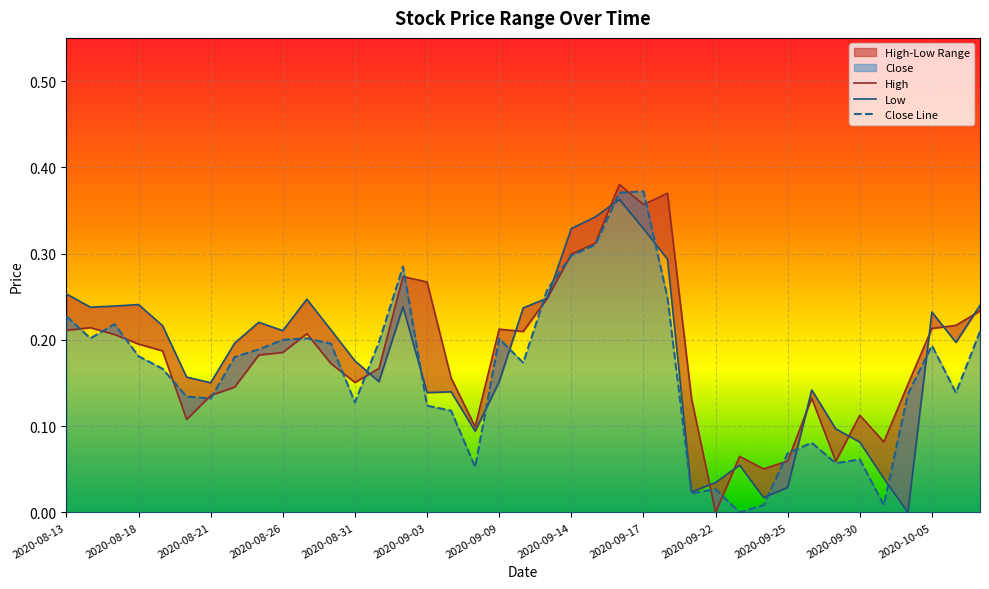

What is the difference between the highest and lowest values at 2020-09-09?

0.1